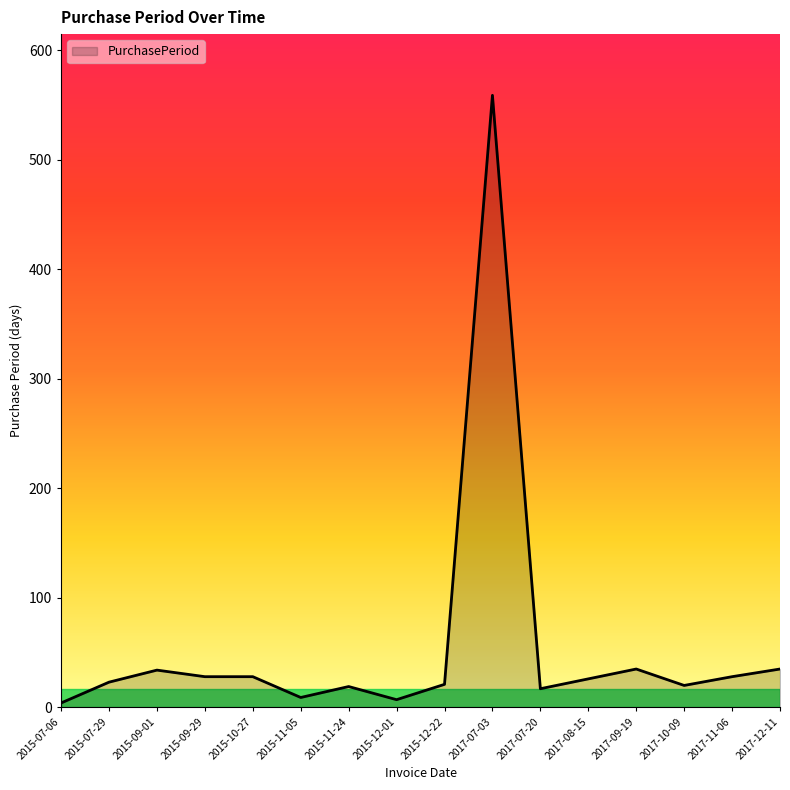

What is the difference between the maximum and minimum values?

555